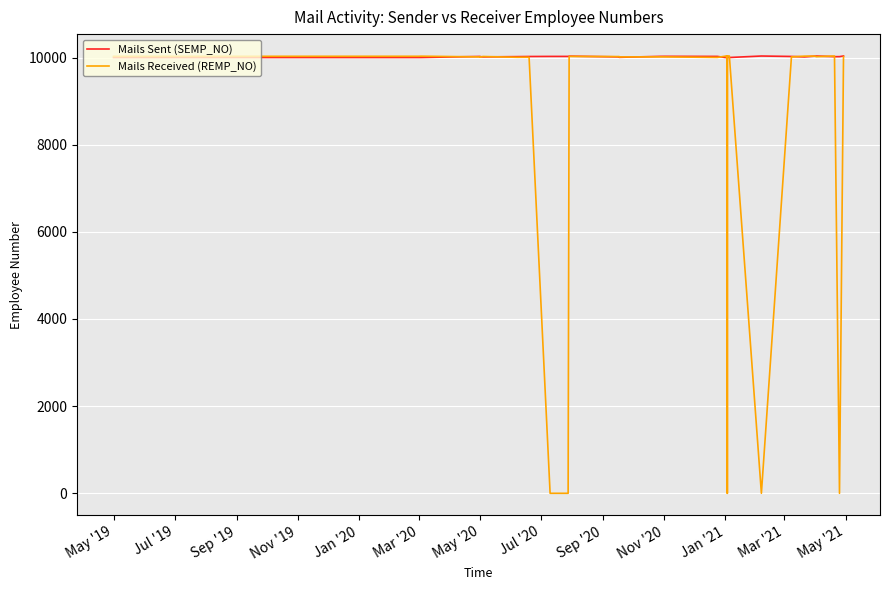

How many categories are shown in the chart?

40